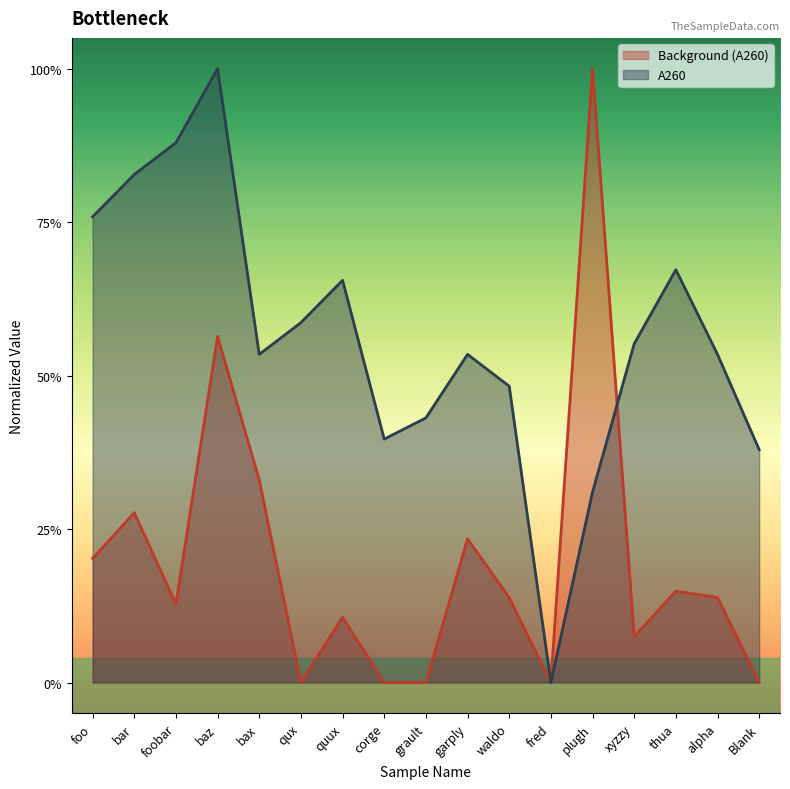

Which series has the largest range (max minus min)?

Background (A260)